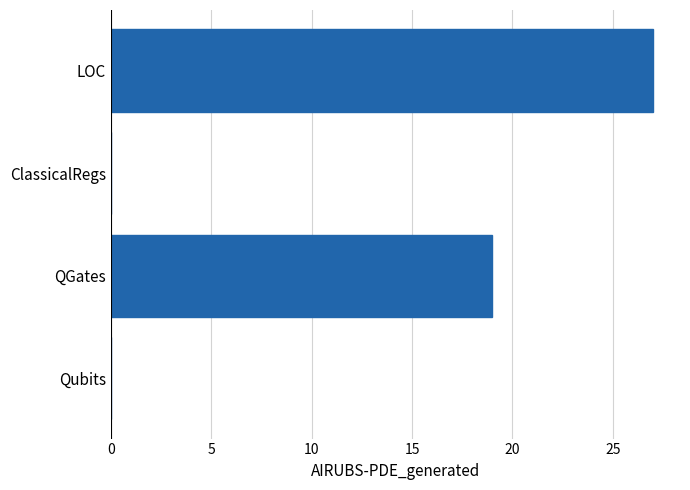

True or false: the data shows 0 at ClassicalRegs.

True